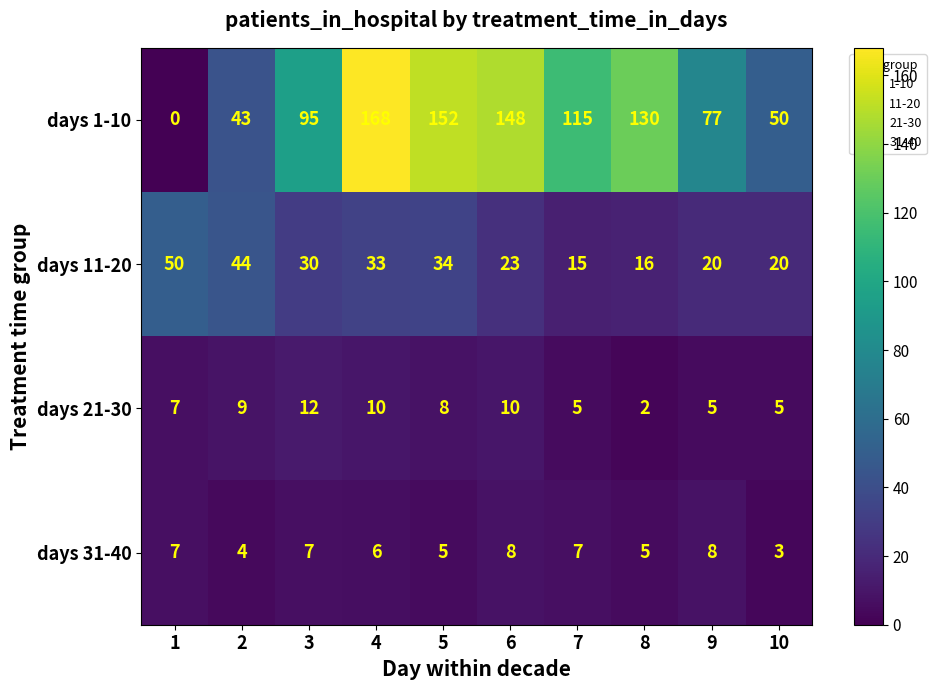

What is the total value across all series at 6?

189